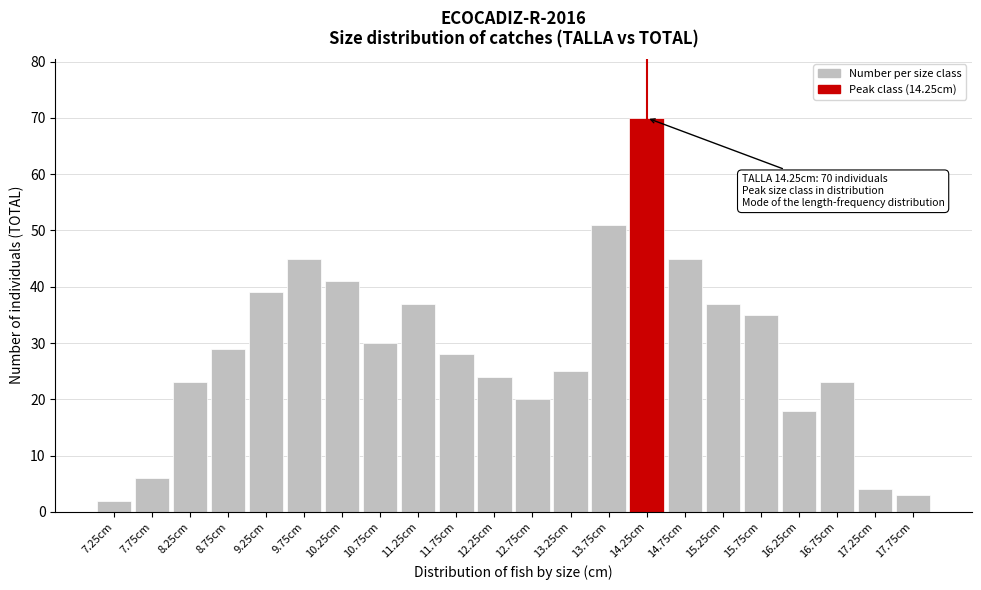

Reading right to left, list all the values displayed in this chart.

3	4	23	18	35	37	45	70	51	25	20	24	28	37	30	41	45	39	29	23	6	2